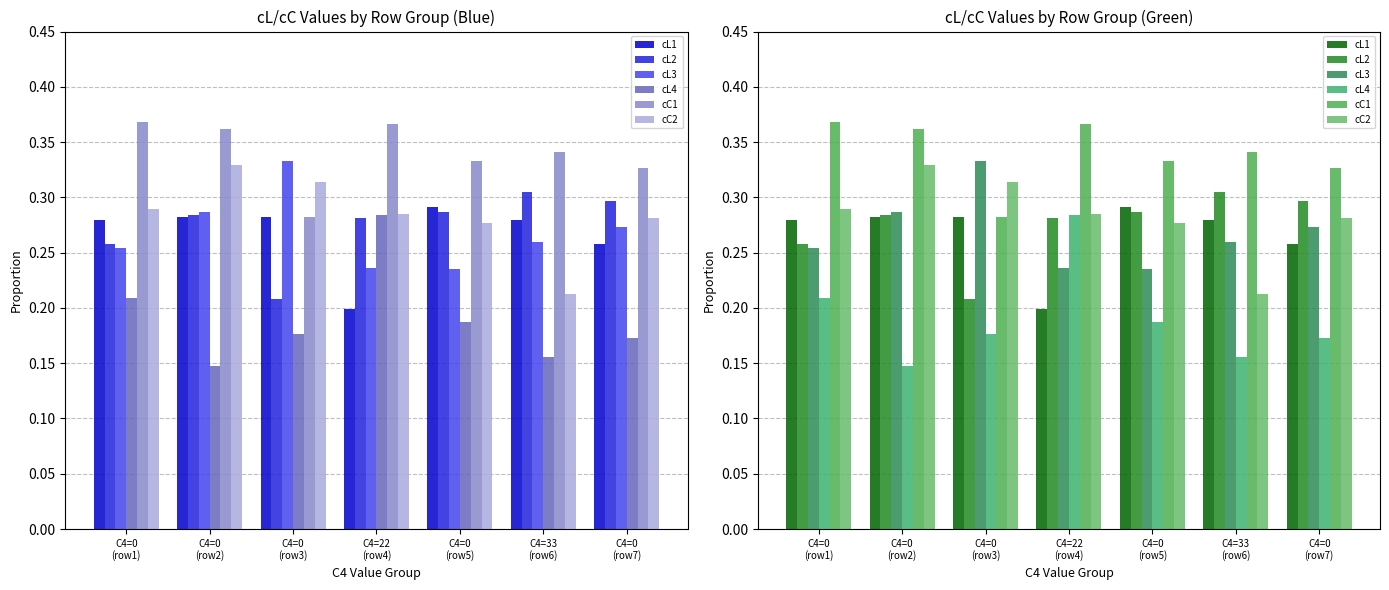

The value of cC2 at C4=0
(row3) is 0.3. True or false?

True